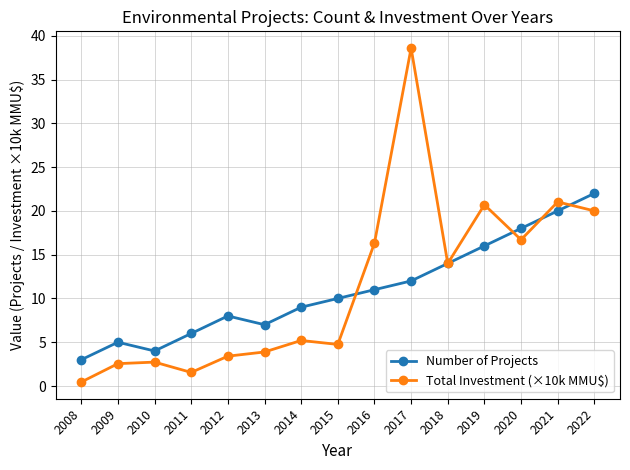

At which category does the chart reach its peak across all series?

2017